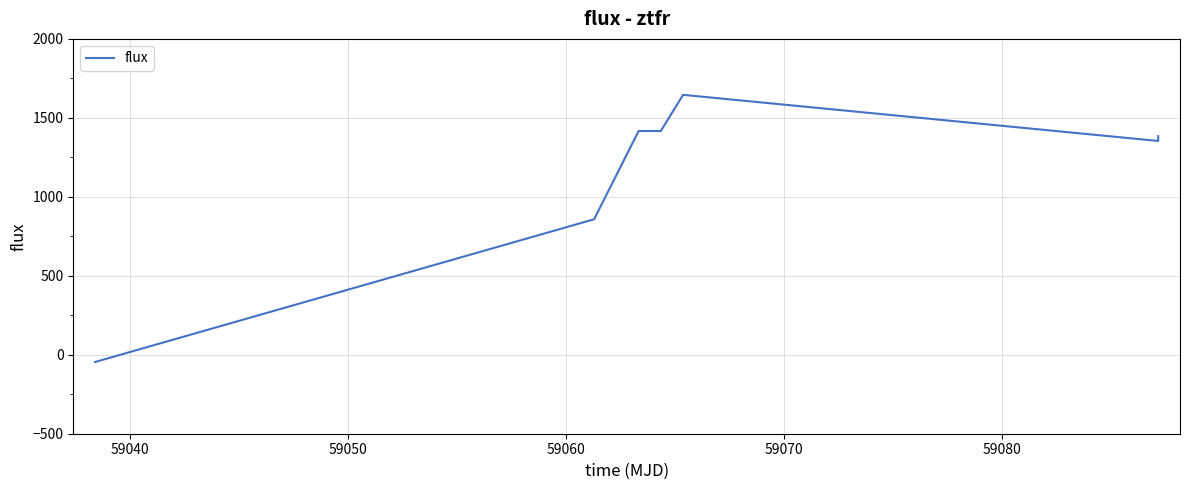

How many positive values are there?

6